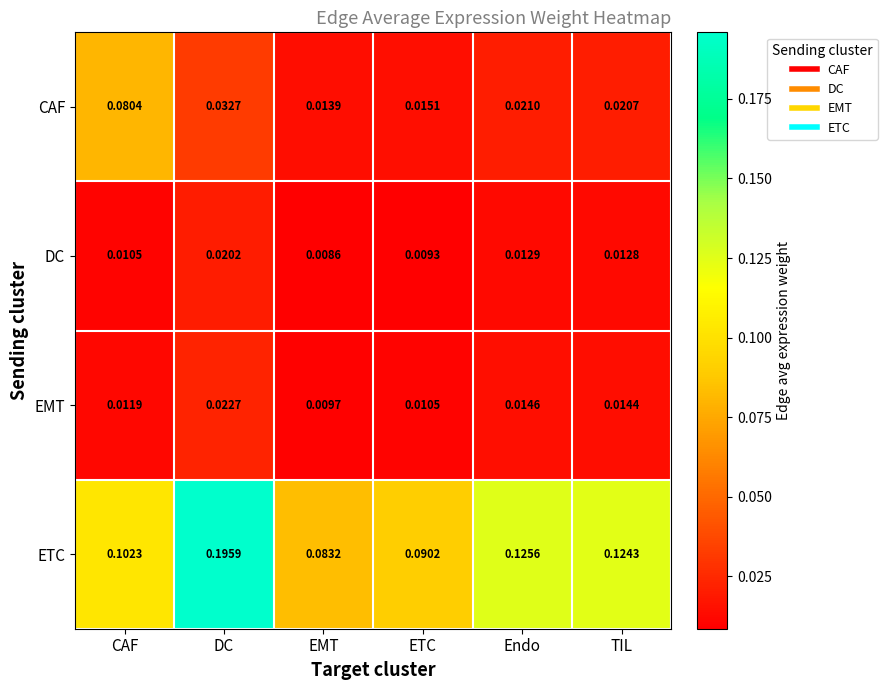

At which category is the sum across all series the highest?

DC